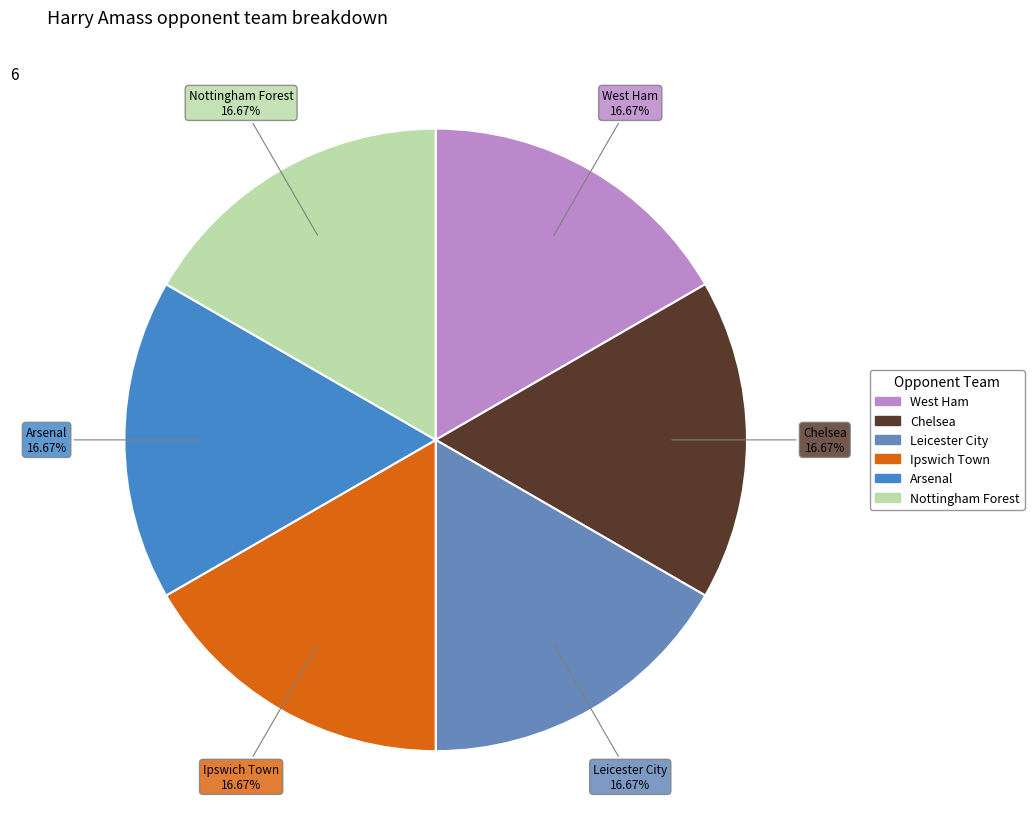

How many segments does this pie chart have?

6